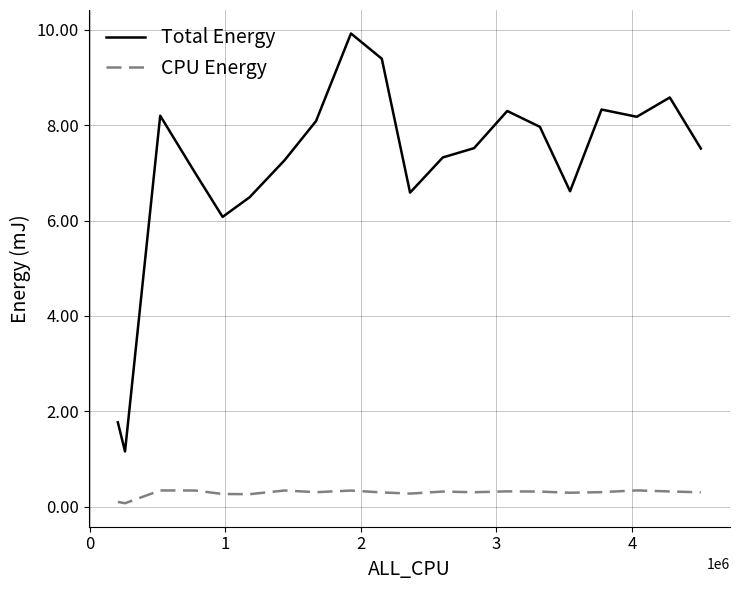

How many lines are shown in the chart?

2